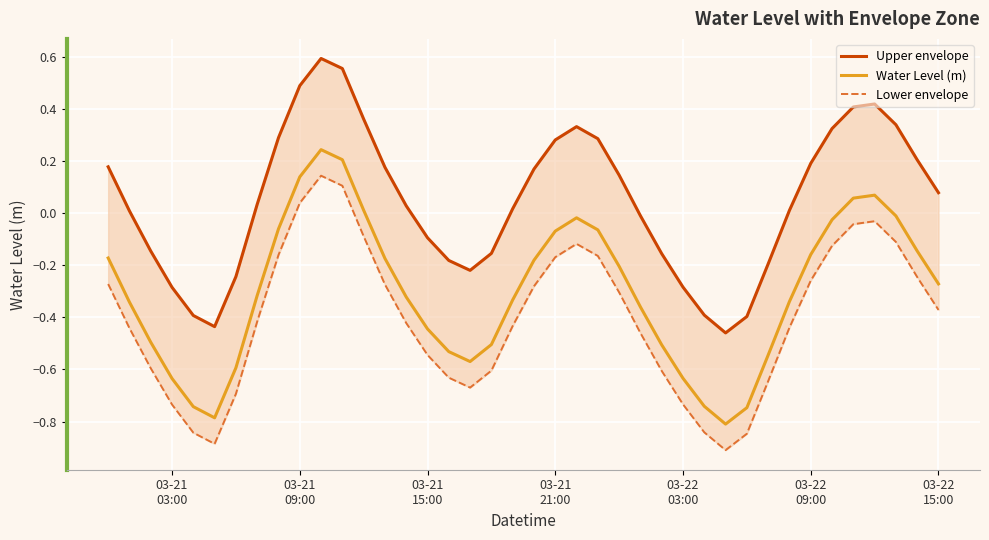

What is the minimum value for Water Level (m)?

-0.8